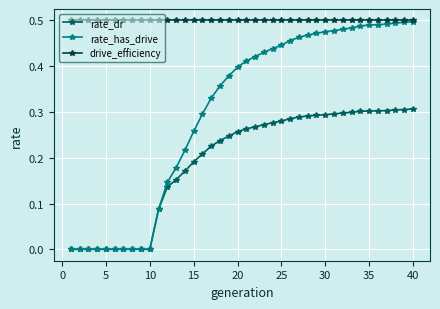

Which series has the largest total across all categories?

drive_efficiency